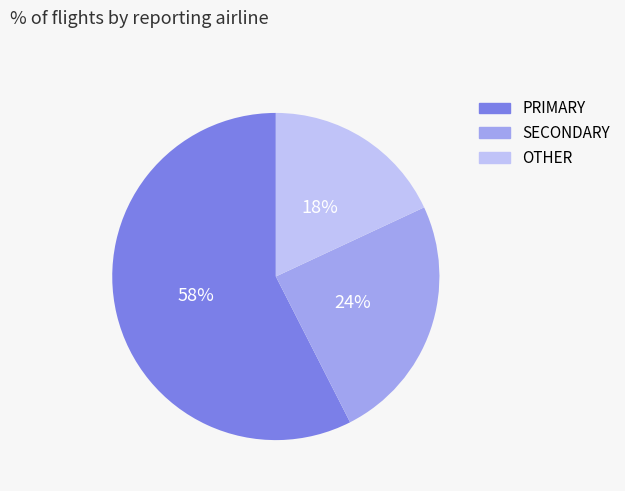

True or false: PRIMARY accounts for 58% of the total.

True